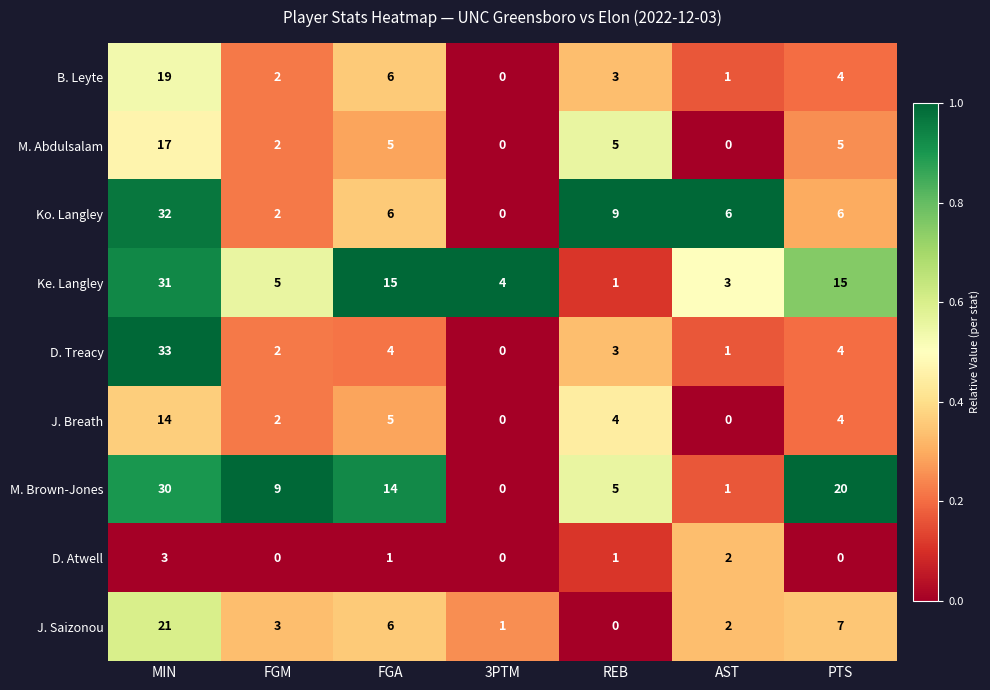

Which series has the largest total across all categories?

M. Brown-Jones